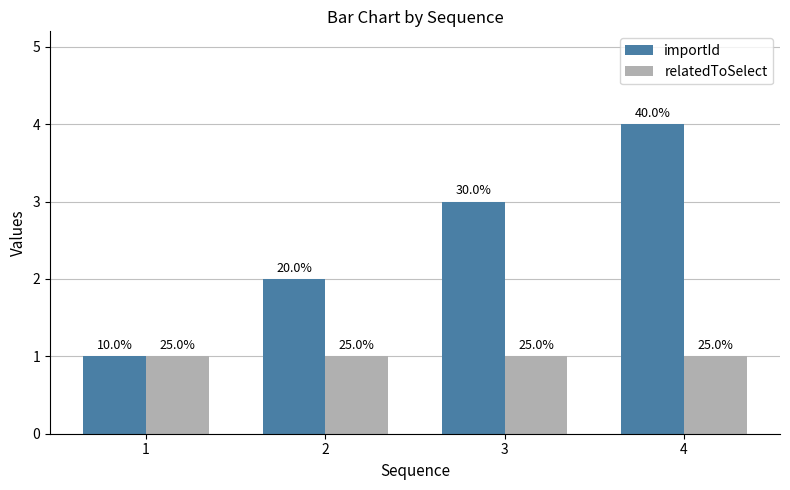

How many bars are there in each group?

2